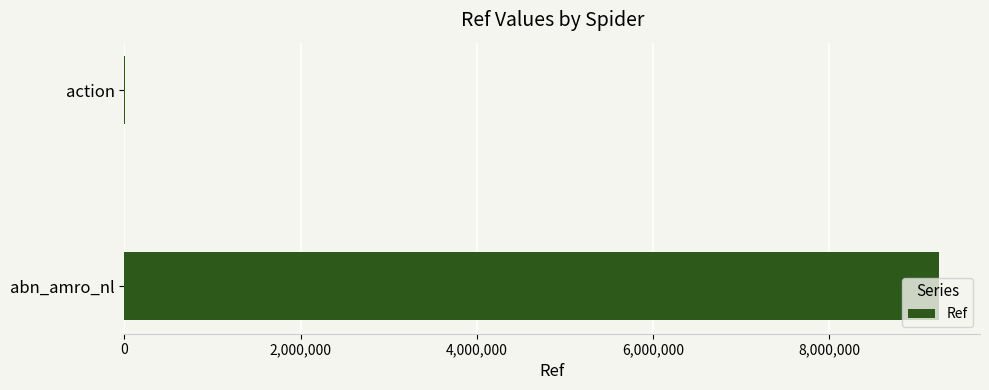

Is it true that the value at abn_amro_nl is 9251001?

True